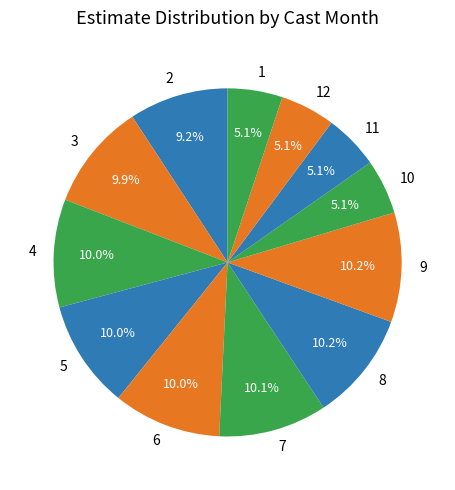

How much of the chart is everything except 6?

90.0%